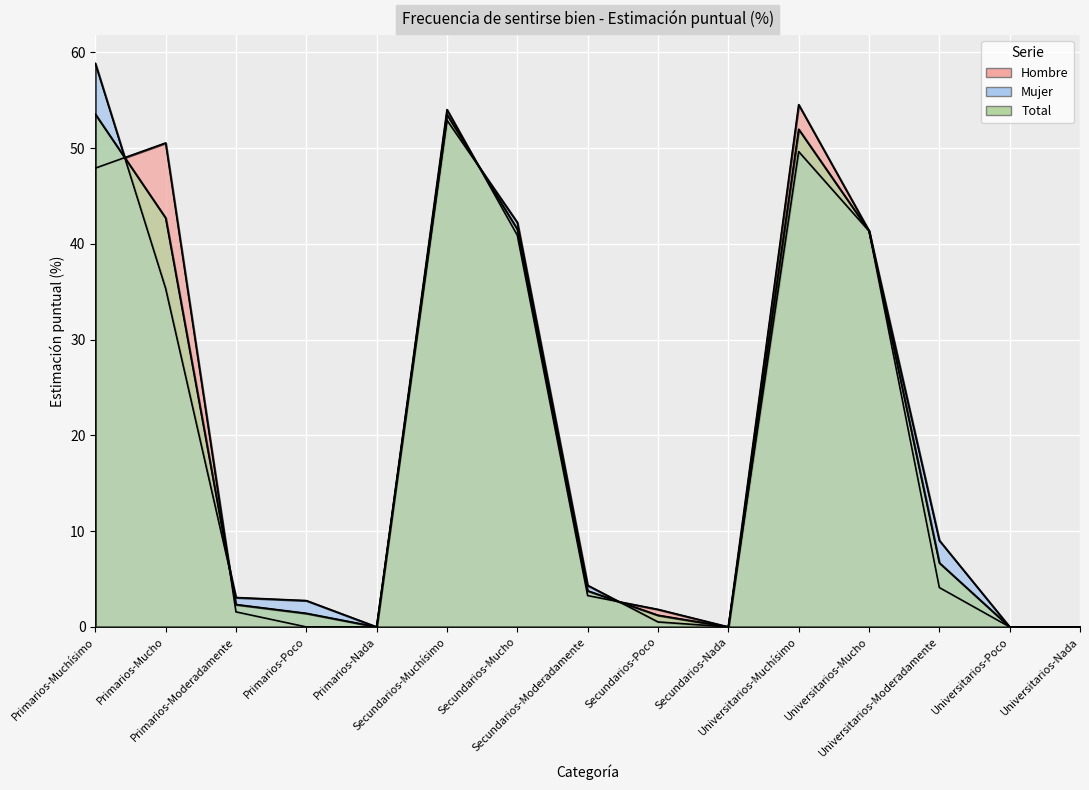

At Universitarios-Muchísimo, list the series in order from largest to smallest.

Hombre, Total, Mujer